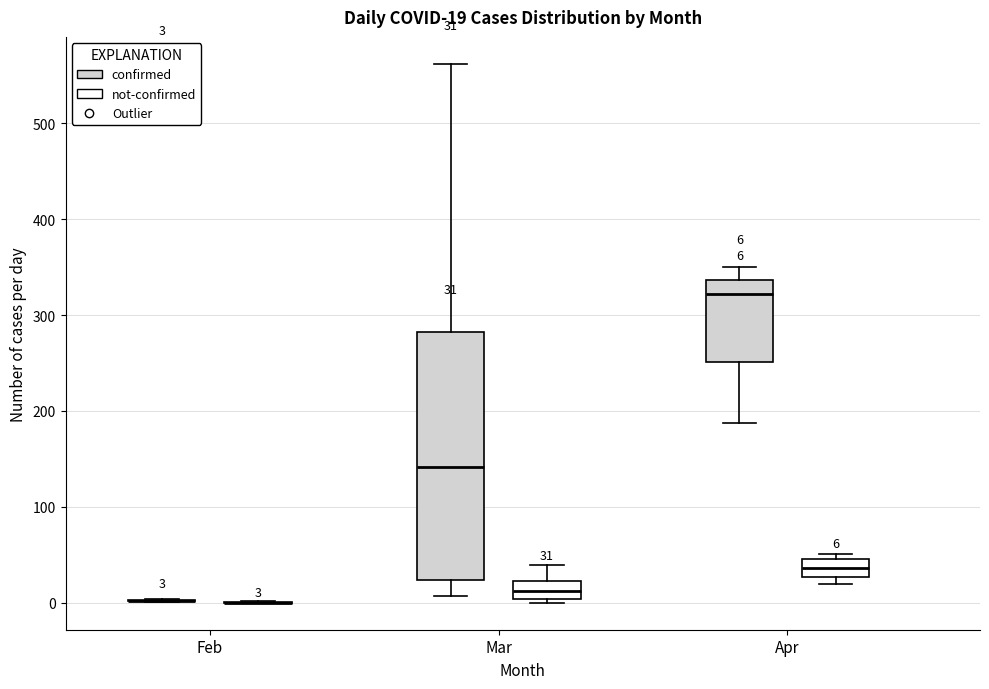

Which box is the tallest, from its lower edge to its upper edge?

Mar (confirmed)